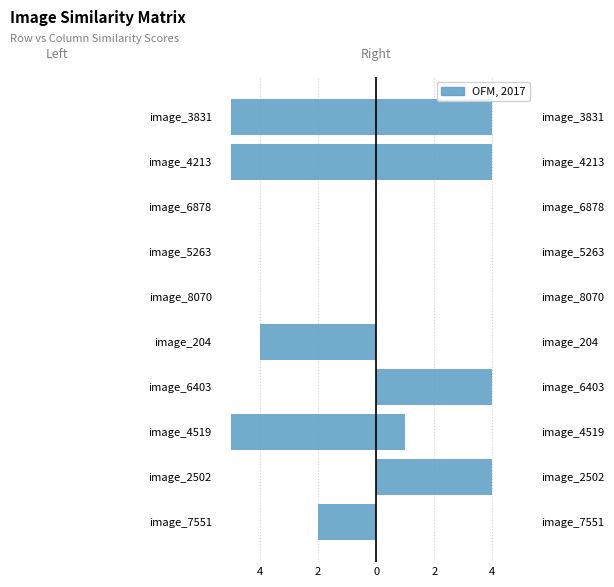

What is the average value of the Left Series series?

-2